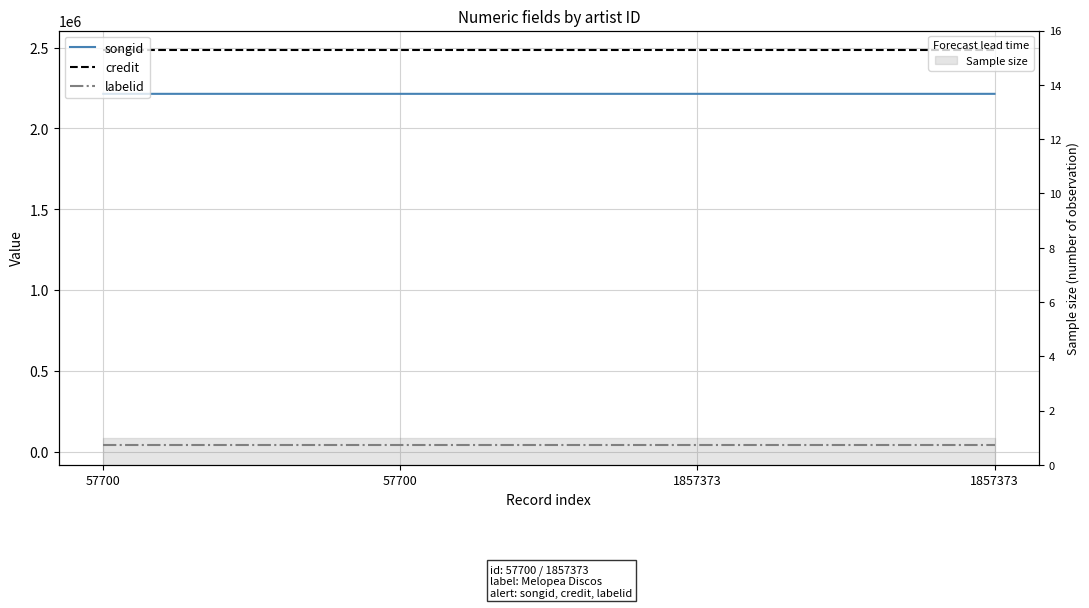

How many distinct data groups are displayed?

3